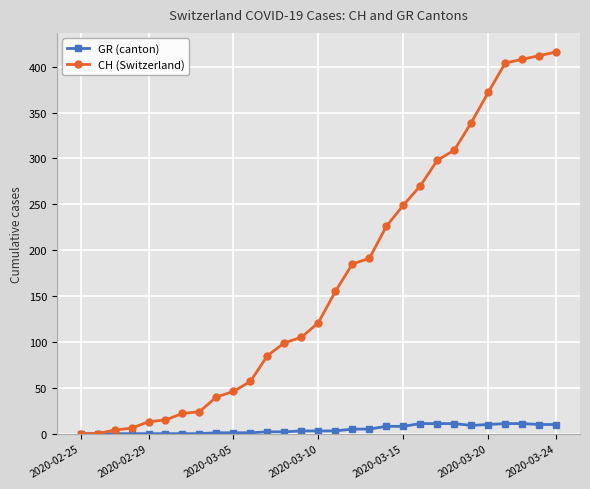

What is the greatest value displayed?

416